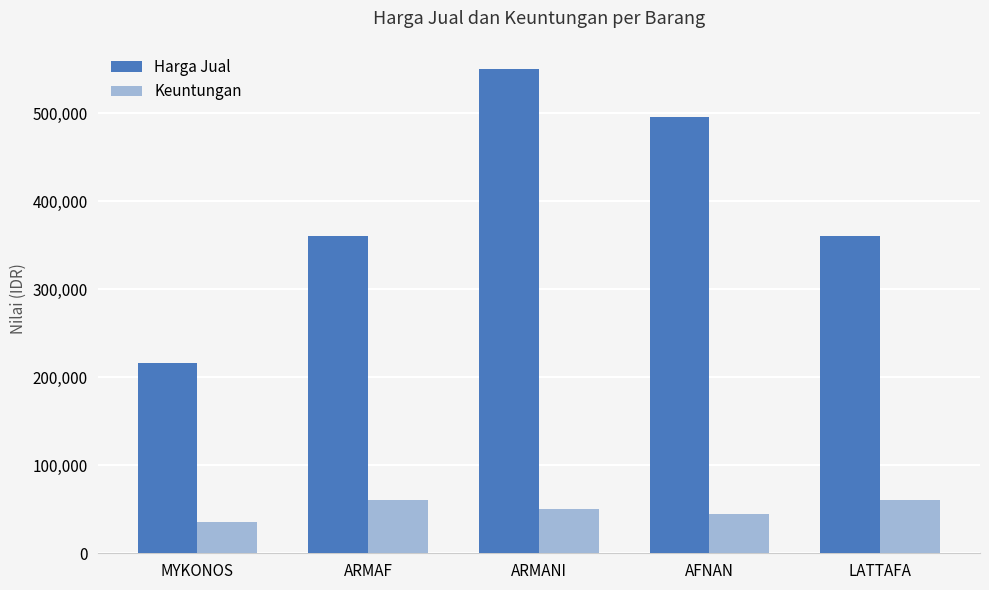

List the series in order of their overall mean, highest first.

Harga Jual, Keuntungan